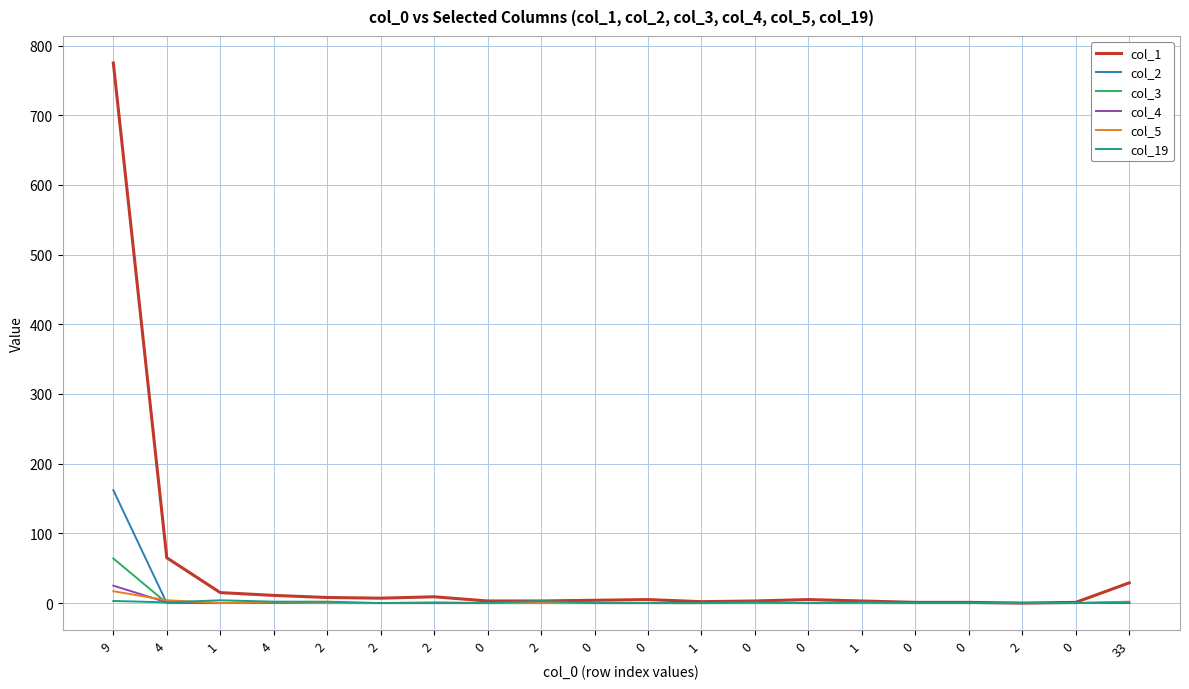

Rank the series by their maximum value, from lowest to highest.

col_19, col_5, col_4, col_3, col_2, col_1